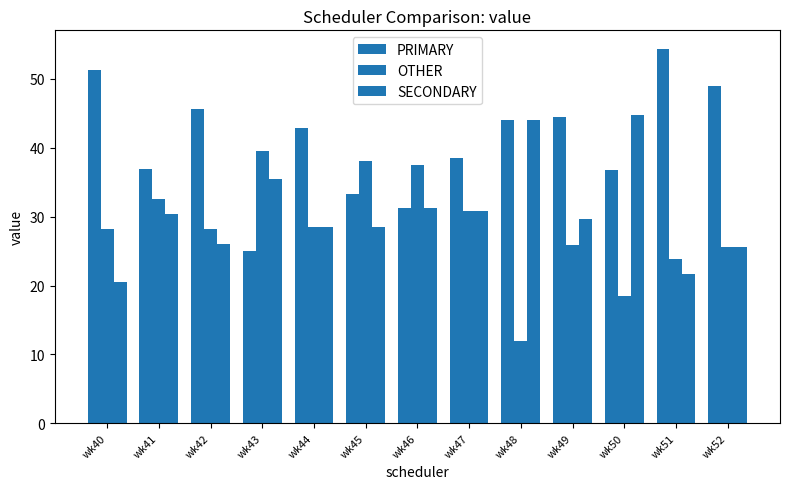

Is the value of PRIMARY at wk43 greater than the value of OTHER at wk52?

No